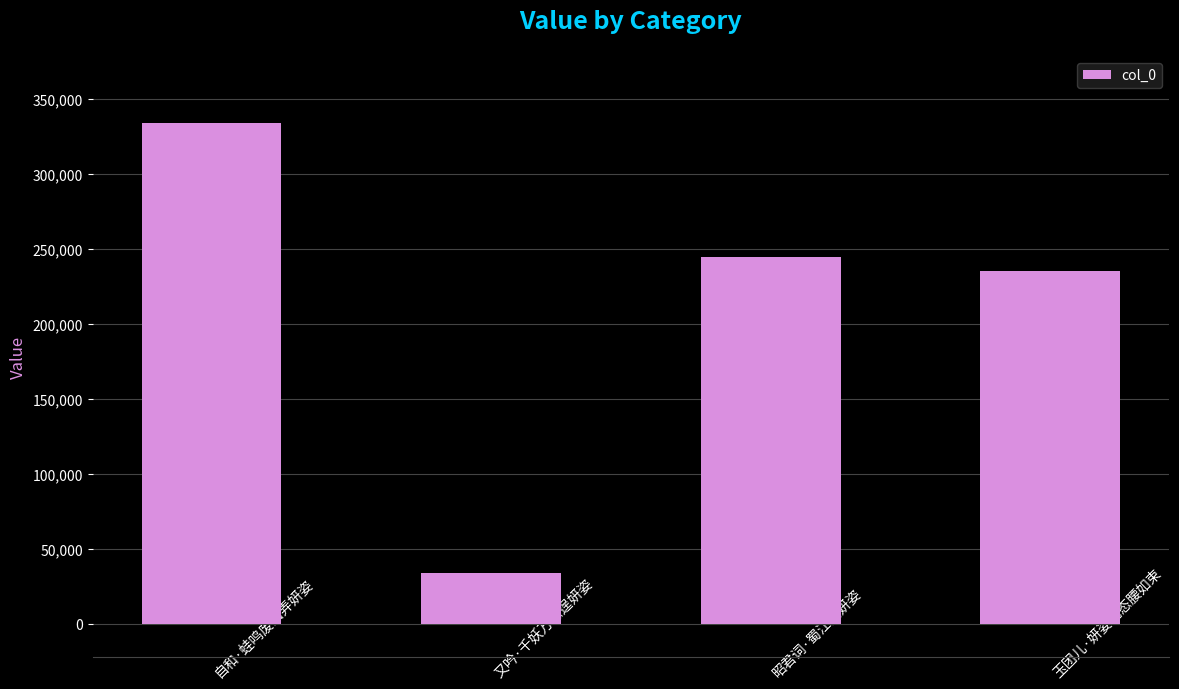

What is the minimum value shown in the chart?

33889